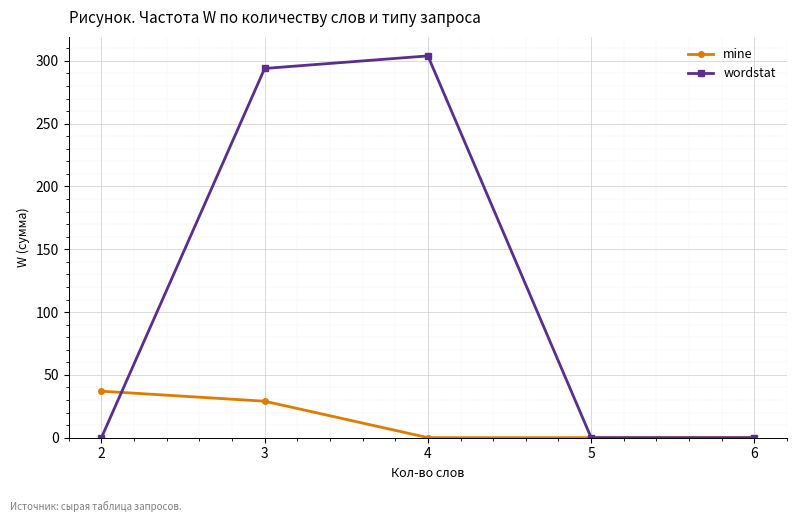

What is the total value across all series at 4?

304